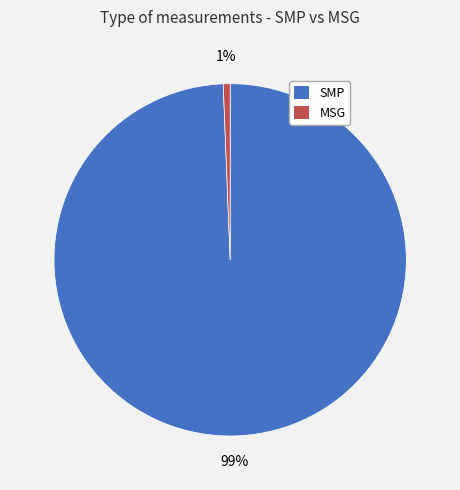

Which category has the smallest portion of the pie?

MSG